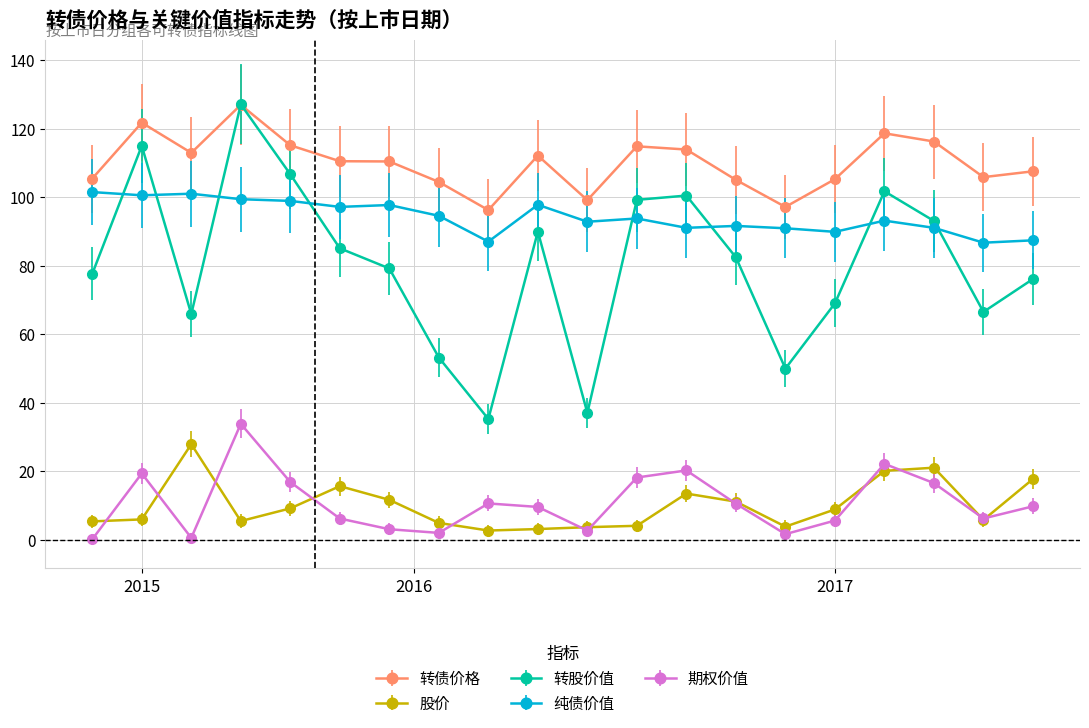

What is the difference between the maximum and minimum values in the 股价 series?

25.2